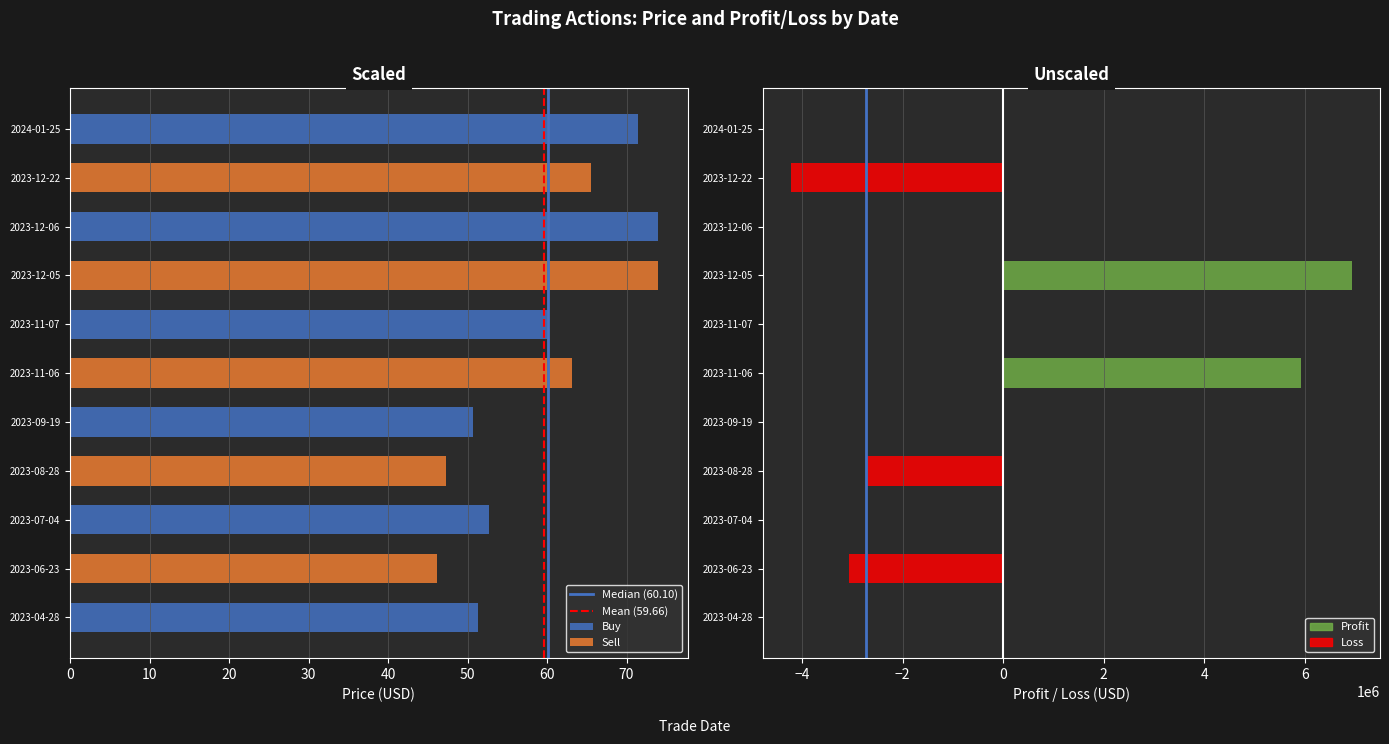

List the labels in order of value, largest first.

2023-12-05, 2023-11-06, 2023-04-28, 2023-07-04, 2023-09-19, 2023-11-07, 2023-12-06, 2024-01-25, 2023-08-28, 2023-06-23, 2023-12-22